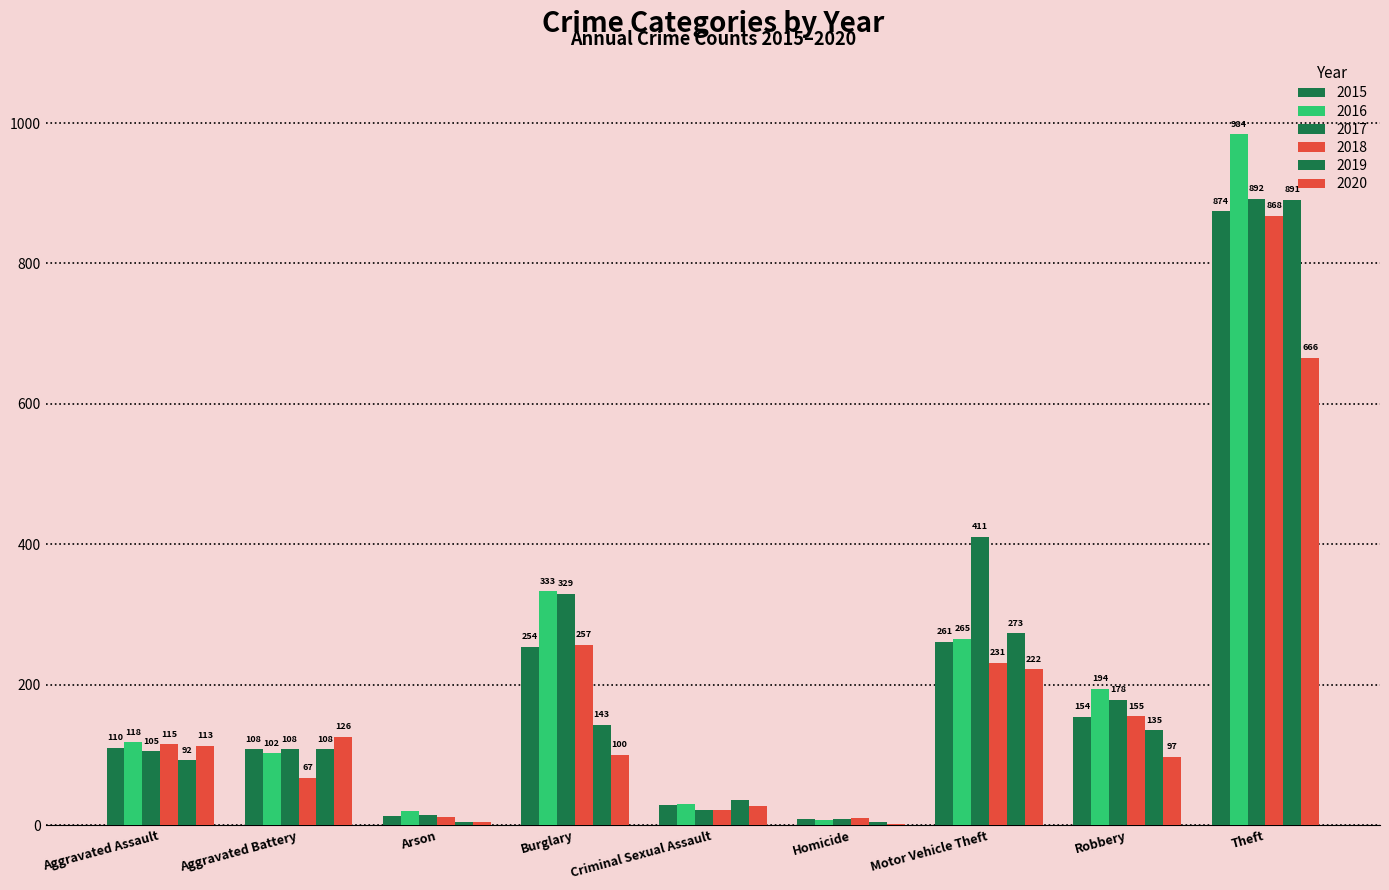

How many series are shown in this chart?

6